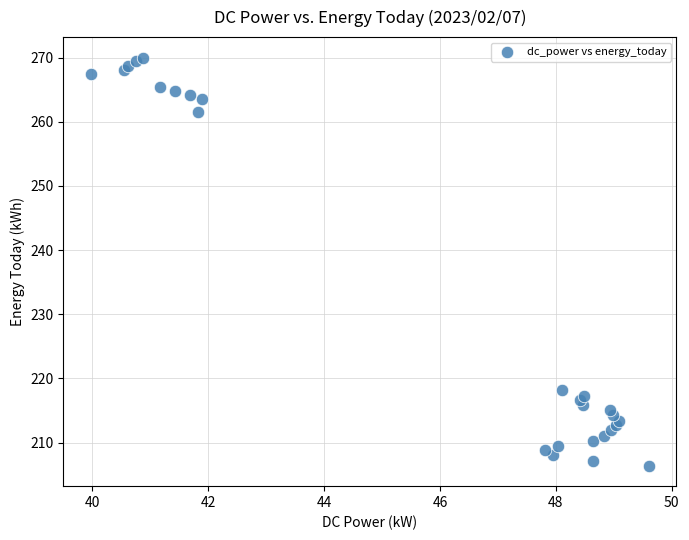

What Y value in the scatter plot is closest to 238?

218.2